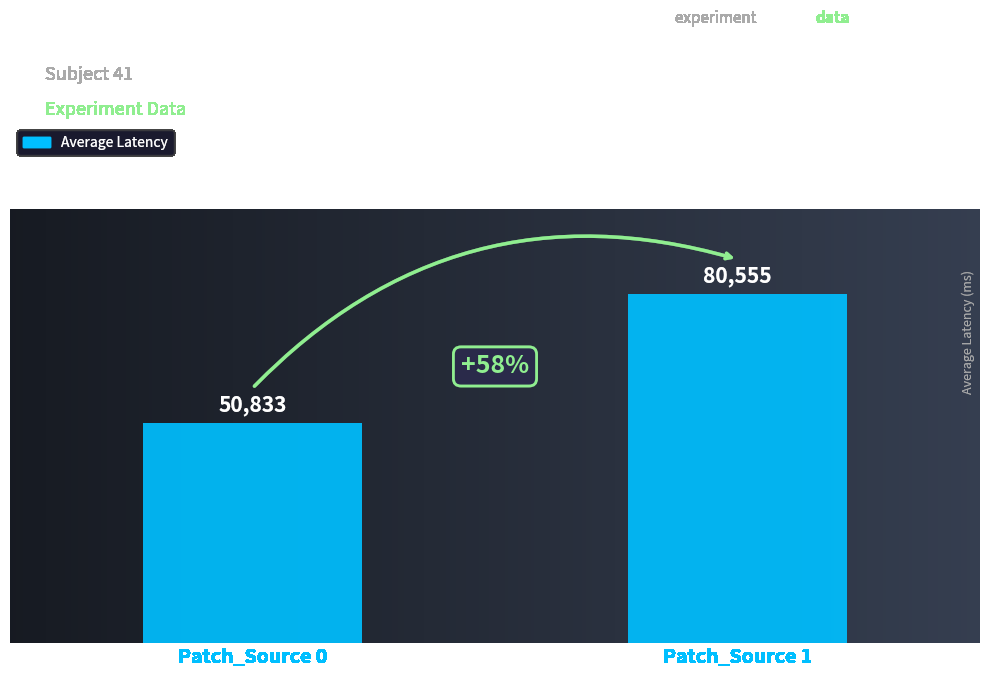

What is the maximum value shown in the chart?

80555